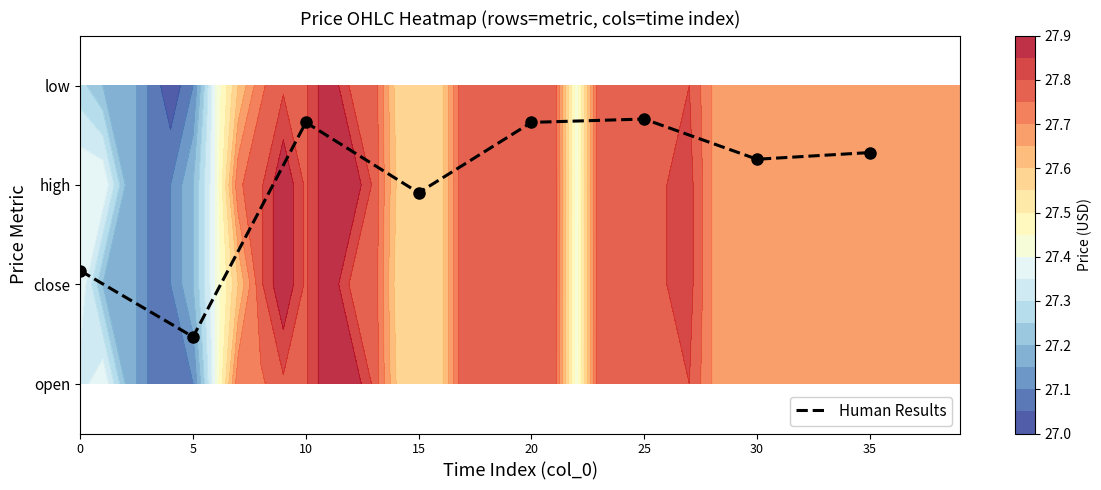

How many data points are less than 2?

3